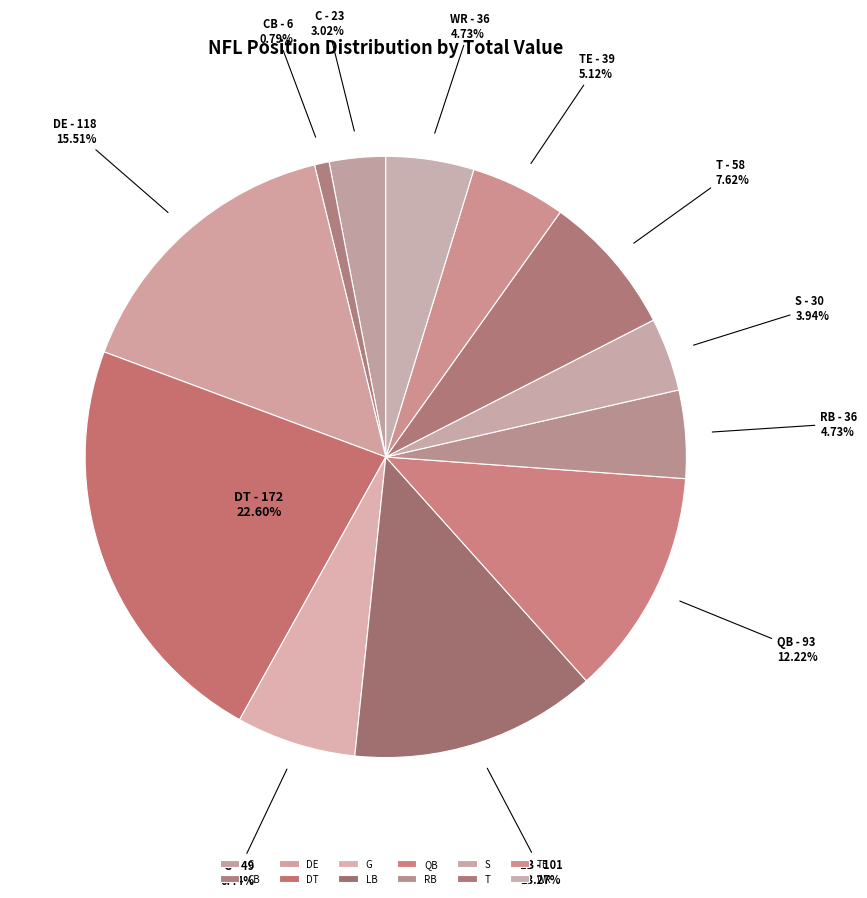

Is the sum of WR and C greater than half?

No